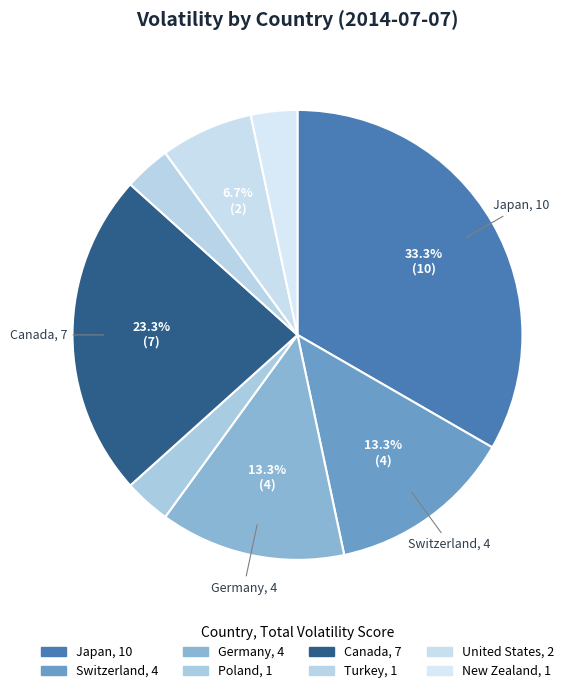

To the nearest percent, what is the difference between the largest and smallest slice percentages?

30%